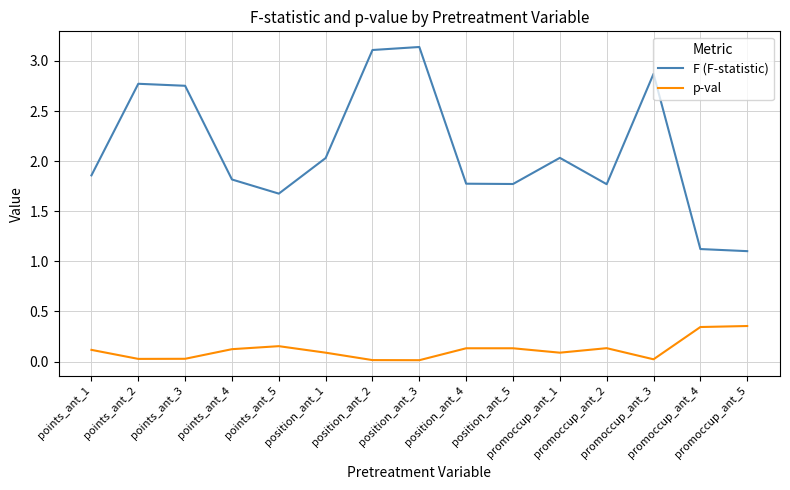

What is the difference between the maximum and minimum values in the F (F-statistic) series?

2.0